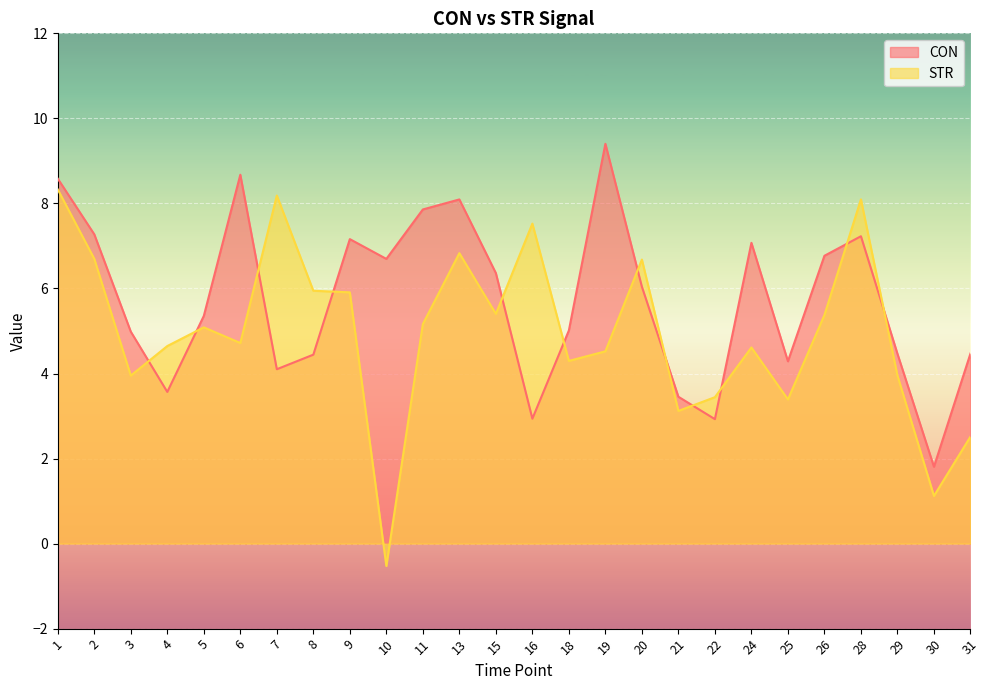

Rank the series at 6 from lowest to highest value.

STR, CON